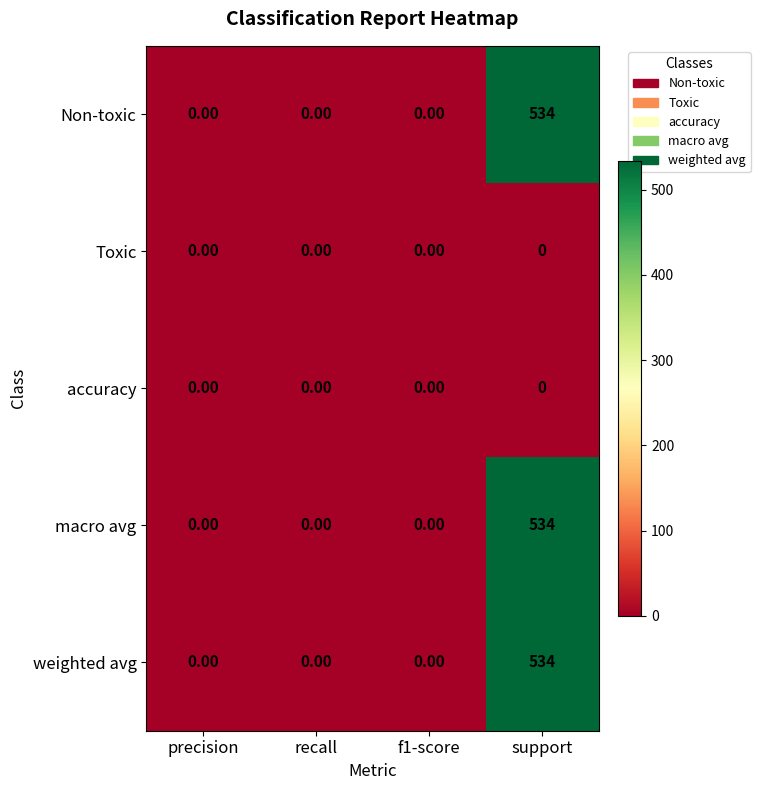

What is the sum of the Non-toxic values at precision and support?

534